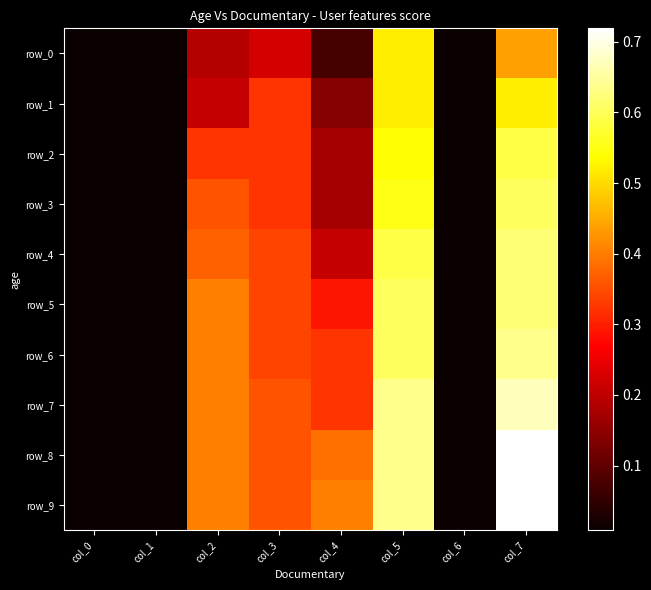

The row_3 series shows 0.0 at col_0. True or false?

True